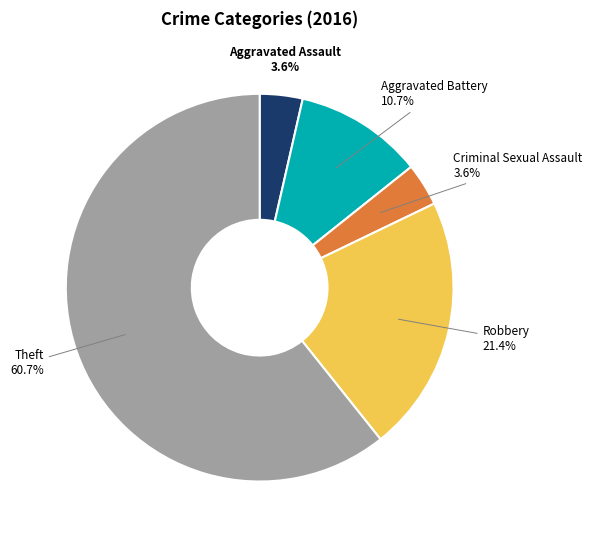

Which has a higher value, Aggravated Assault or Theft?

Theft